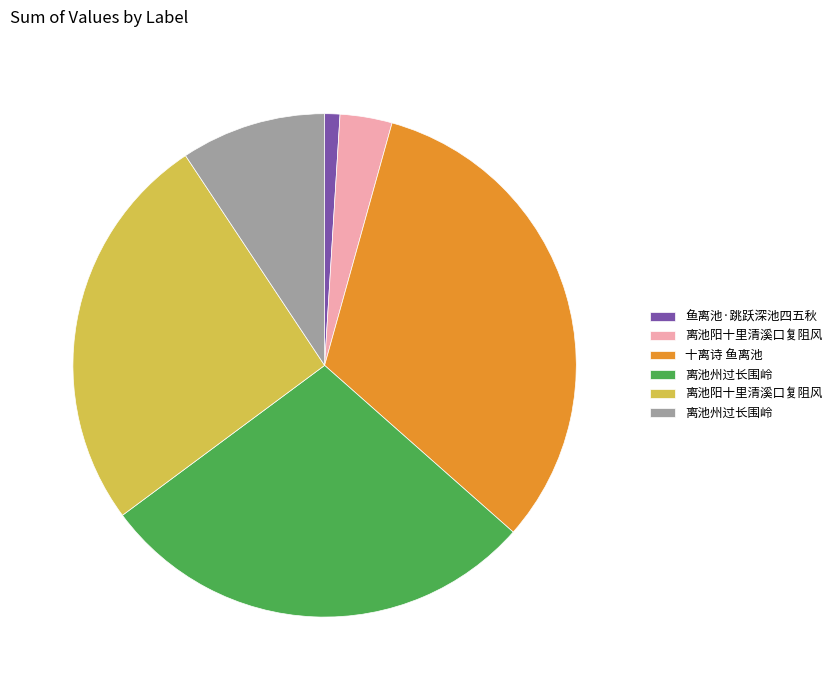

How many segments does this pie chart have?

6